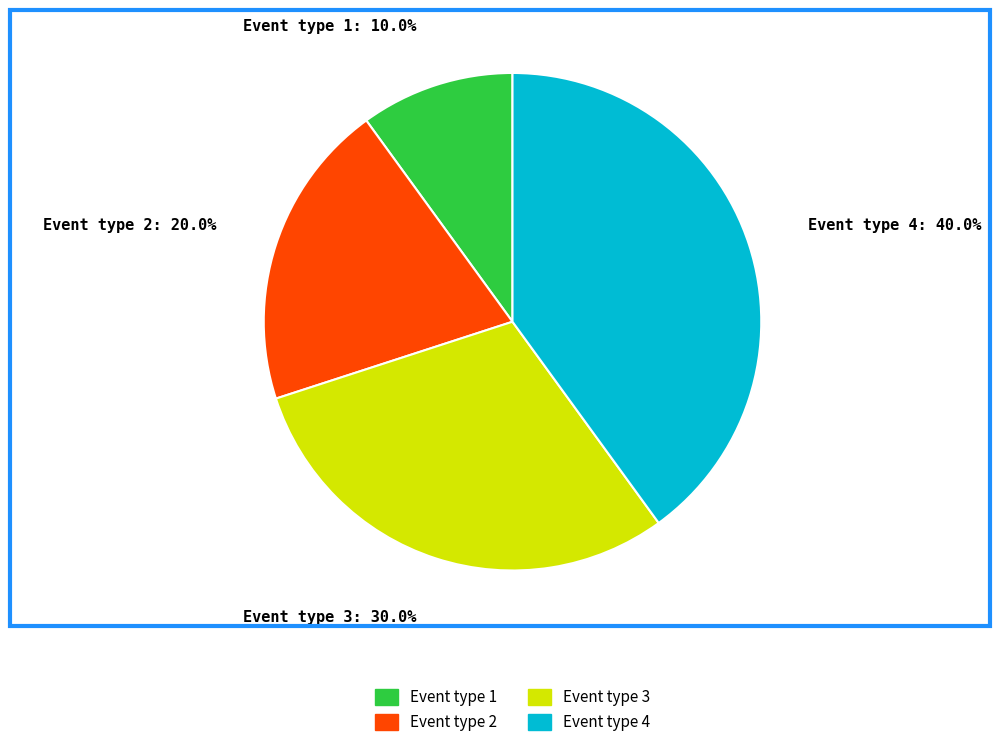

Between Event type 1: 10.0% and Event type 4: 40.0%, which is larger?

Event type 4: 40.0%